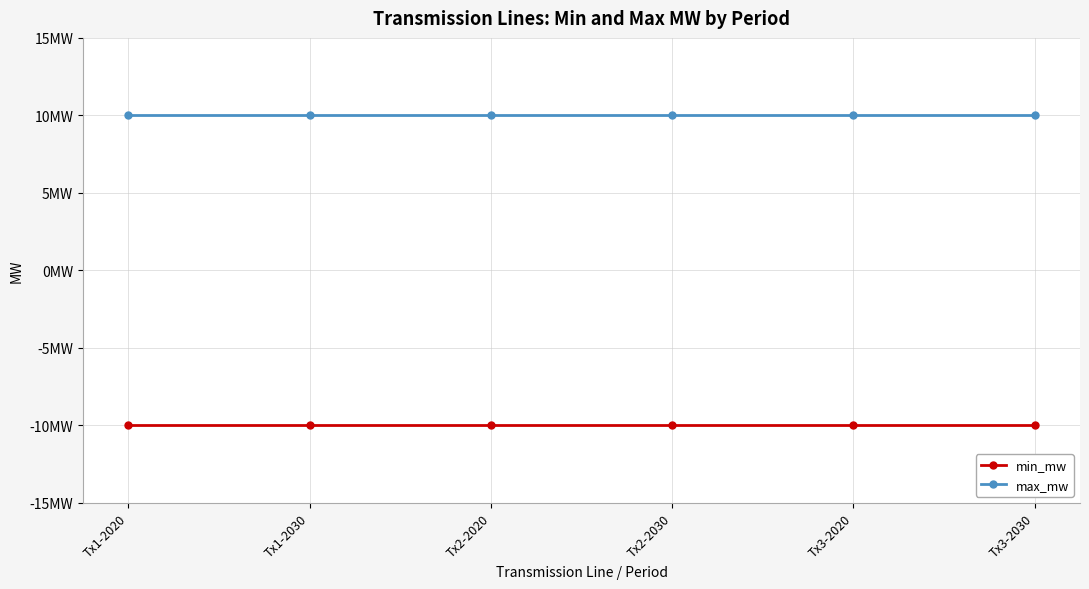

Where is min_mw nearest to the value -10?

Tx1-2020